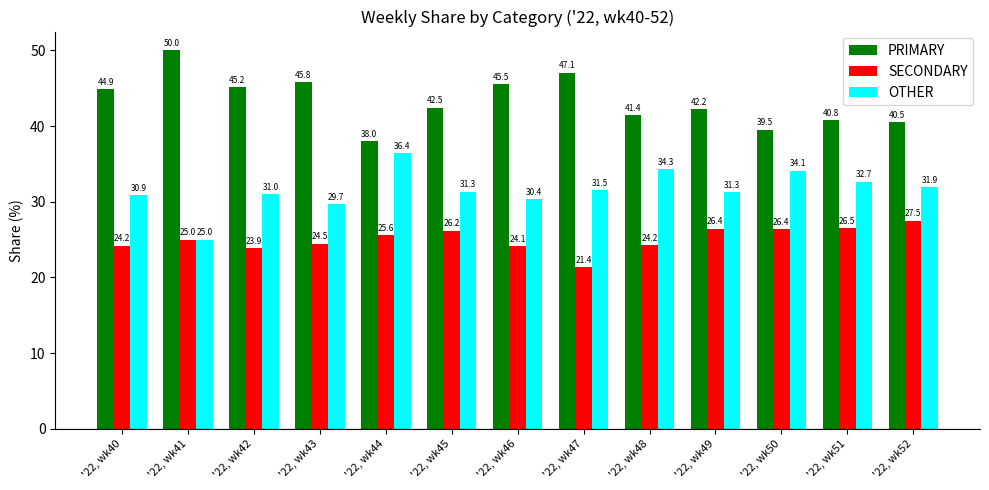

What is the difference between the highest and lowest values at '22, wk49?

15.8